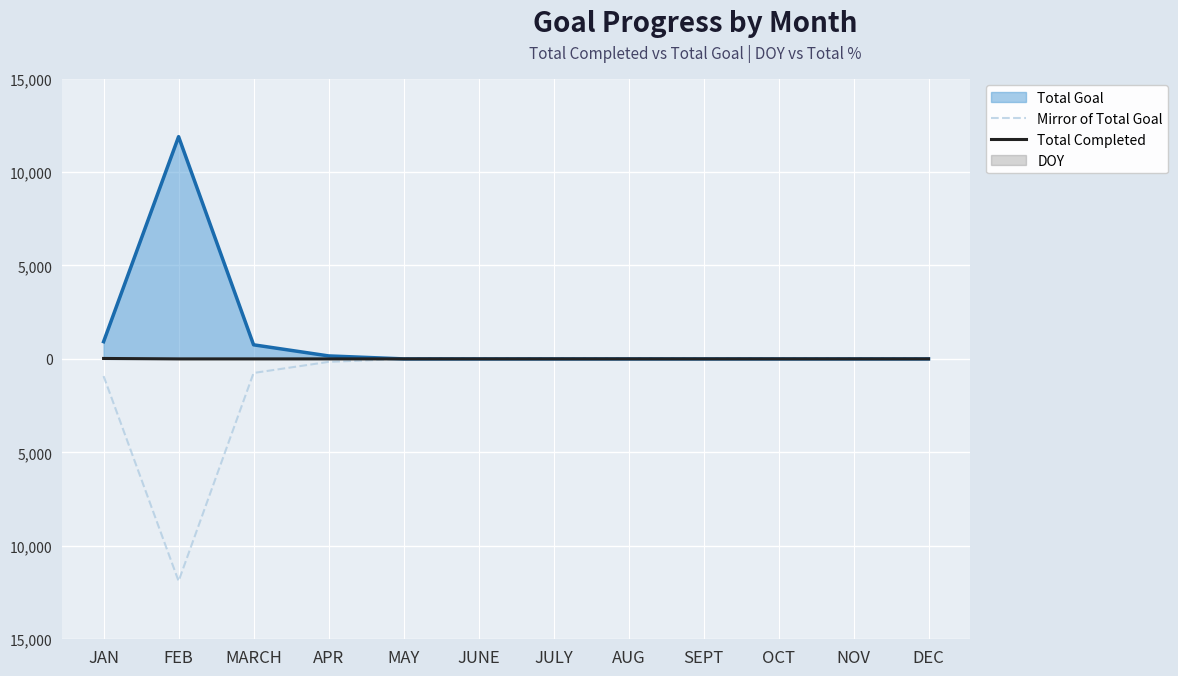

Which series has the widest spread of values?

Mirror of Total Goal